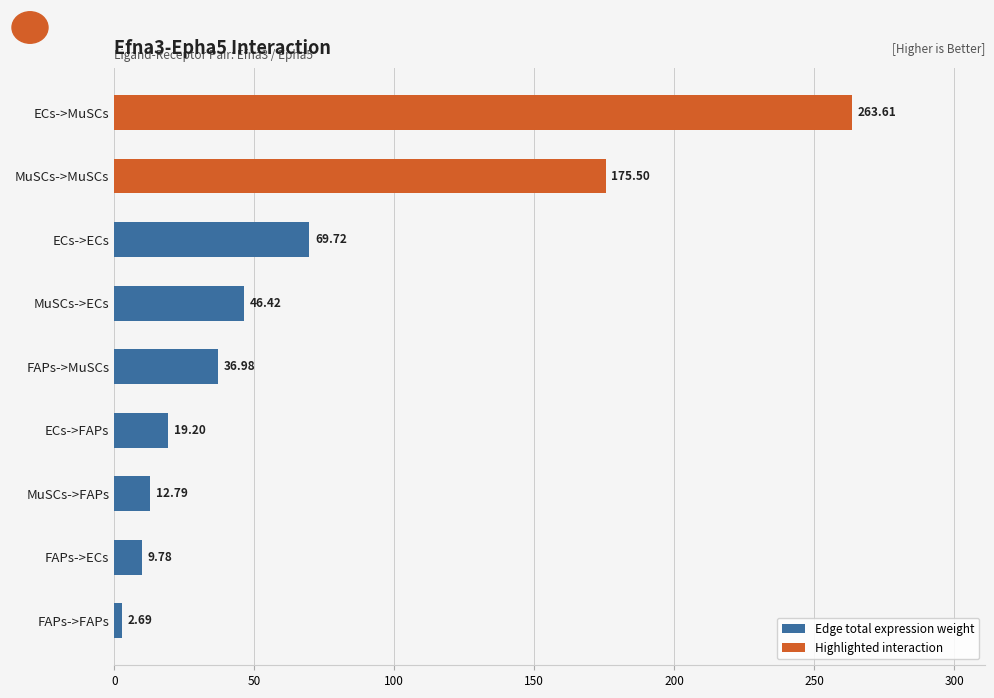

At which category does the chart reach its peak across all series?

ECs->MuSCs